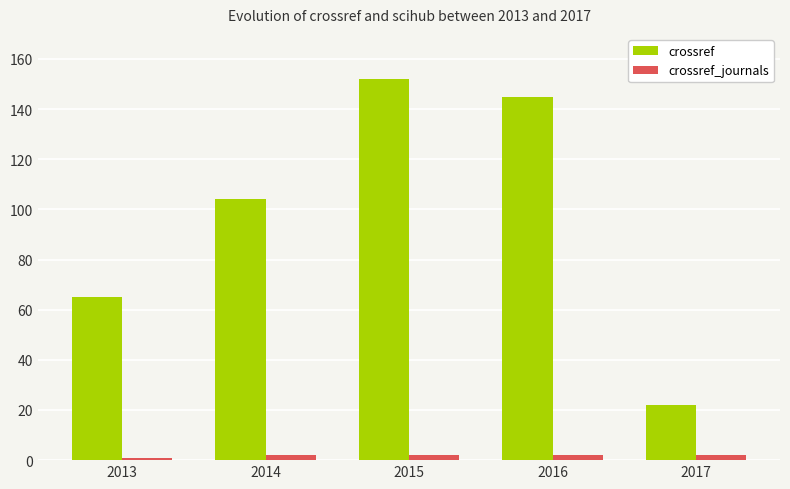

Reading left to right, what are all the values shown in this chart?

crossref: 2013=65	2014=104	2015=152	2016=145	2017=22
crossref_journals: 2013=1	2014=2	2015=2	2016=2	2017=2